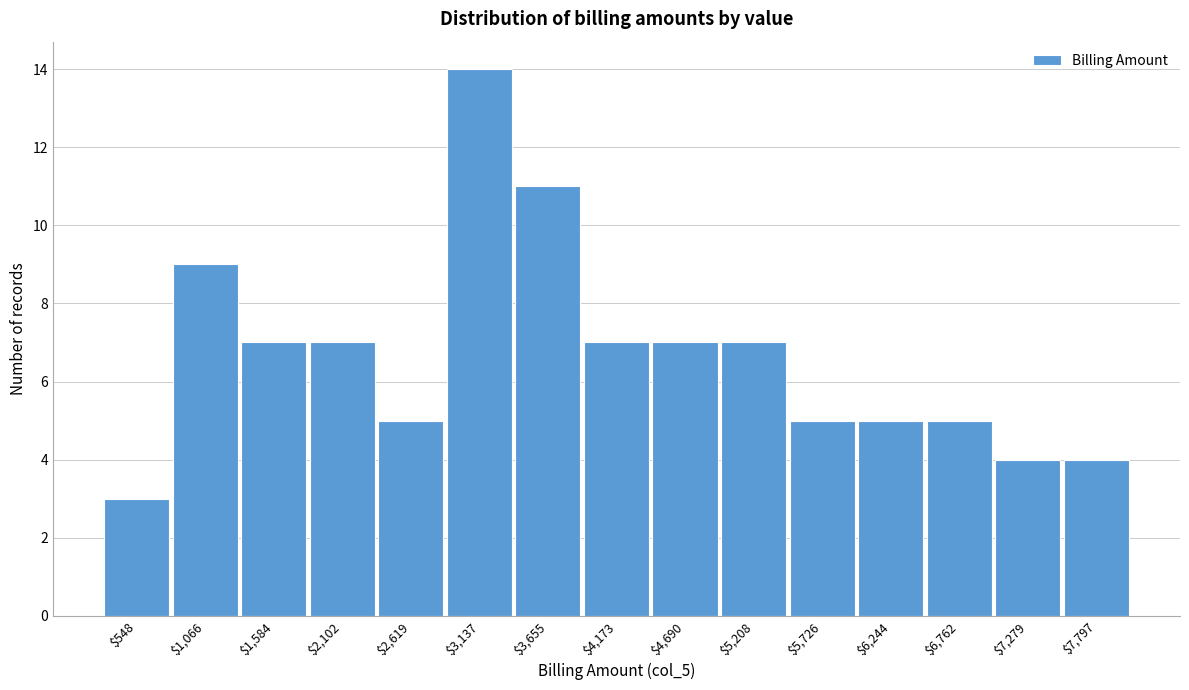

Reading right to left, what are all the values shown in this chart?

4	4	5	5	5	7	7	7	11	14	5	7	7	9	3